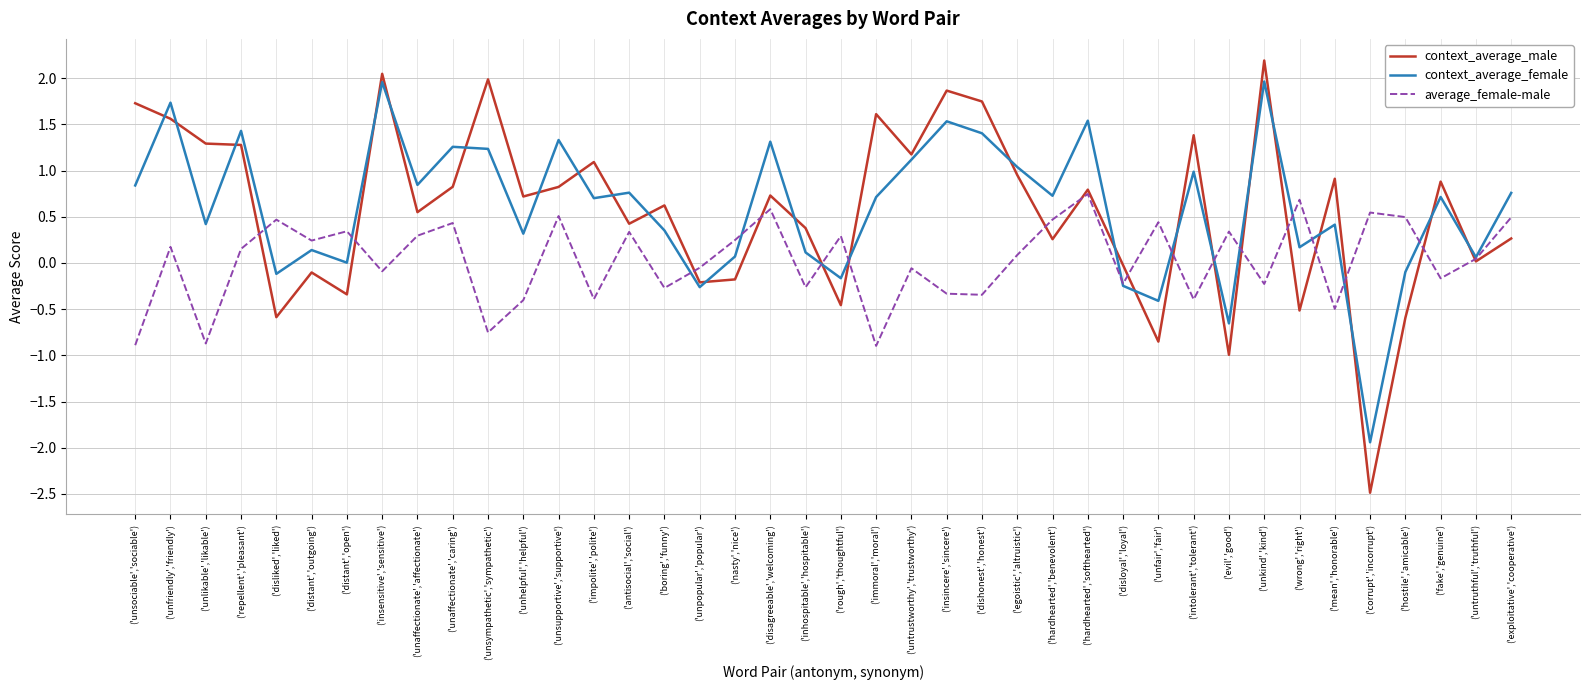

Is the value of average_female-male at ('inhospitable','hospitable') greater than the value of context_average_male at ('unfriendly','friendly')?

No